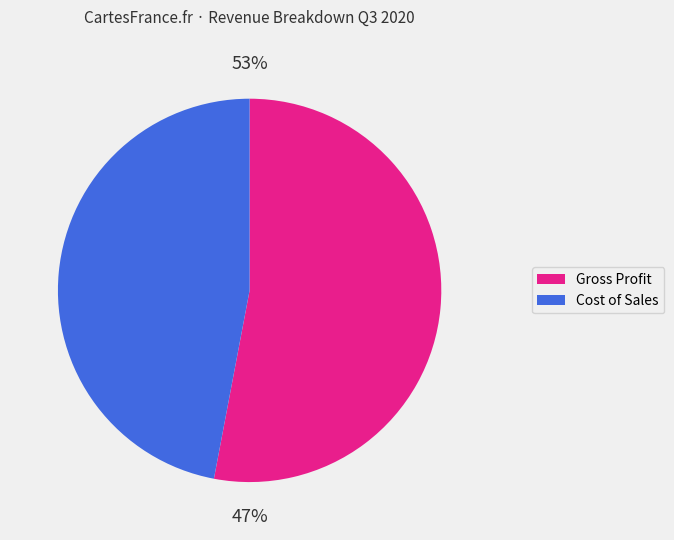

Count the number of slices in the pie.

6